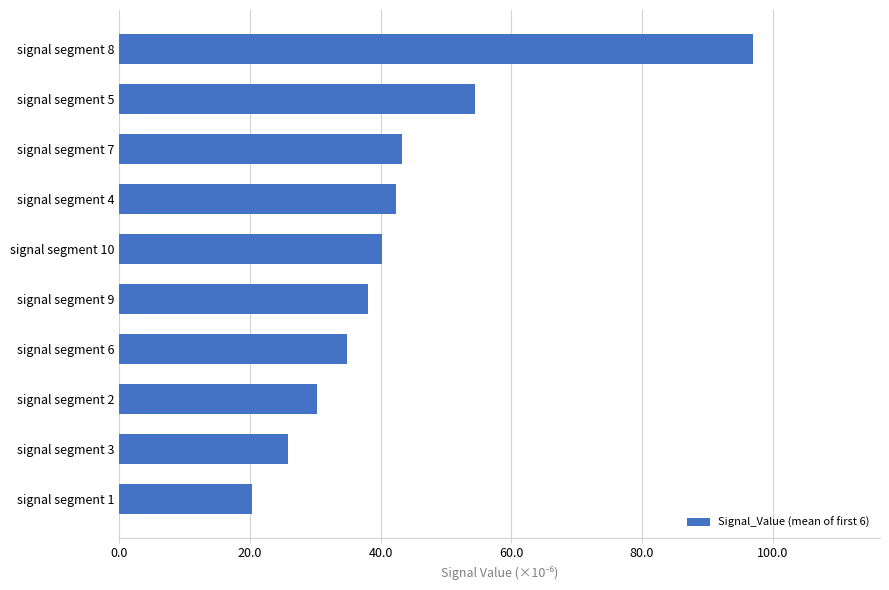

True or false: the data shows 42.3 at signal segment 4.

True